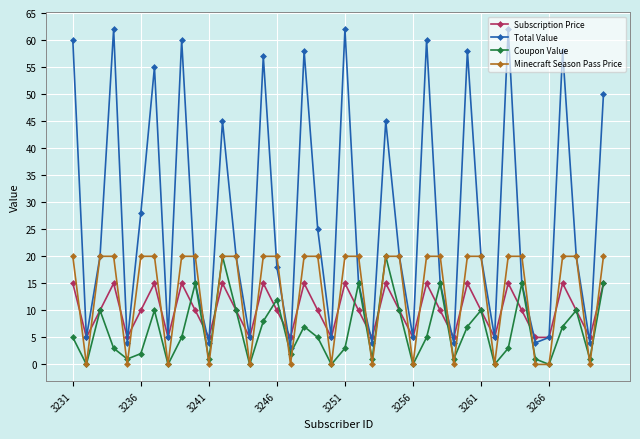

Which series has the largest total across all categories?

Total Value